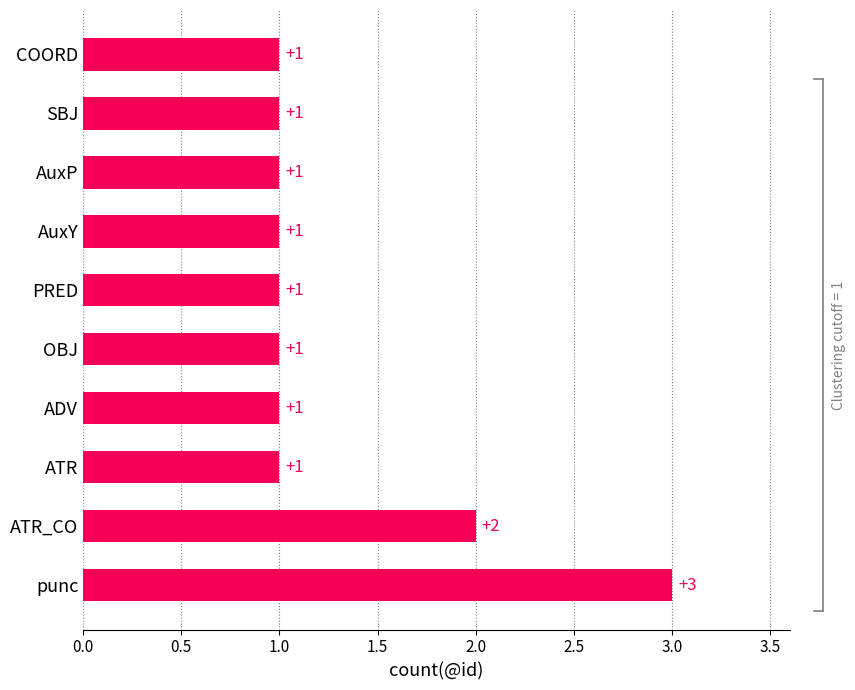

What is the sum of all values?

13